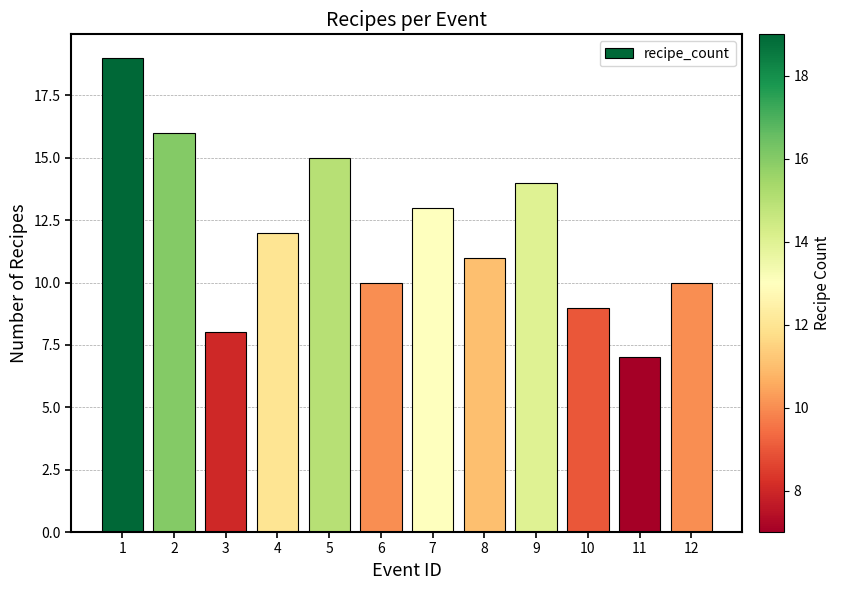

Count the number of categories in the chart.

12